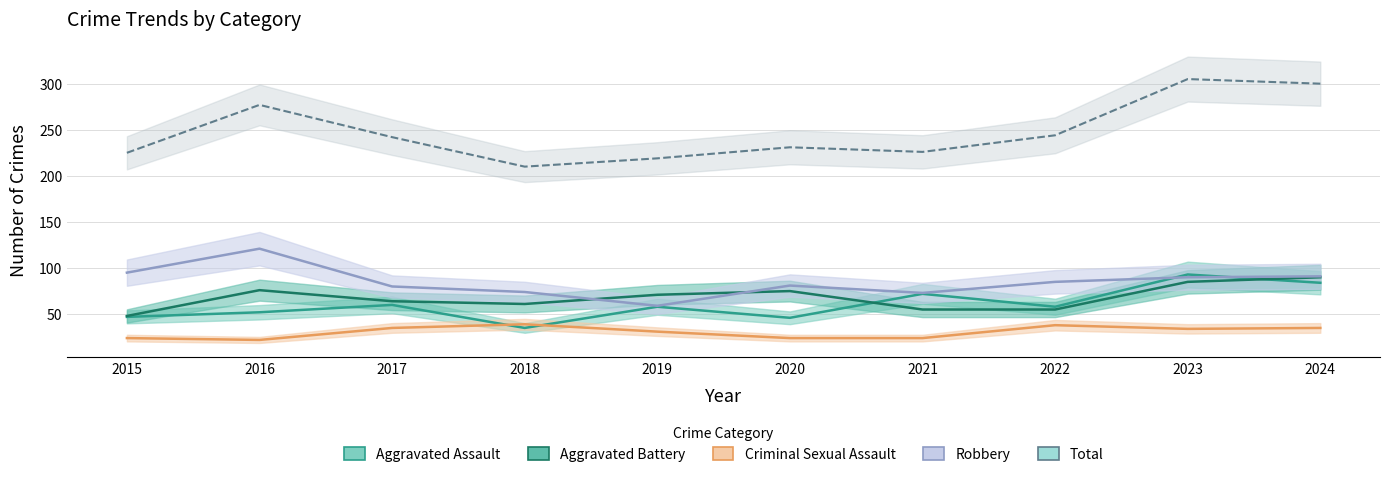

At 2023, list the series in order from smallest to largest.

Criminal Sexual Assault, Aggravated Battery, Robbery, Aggravated Assault, Total